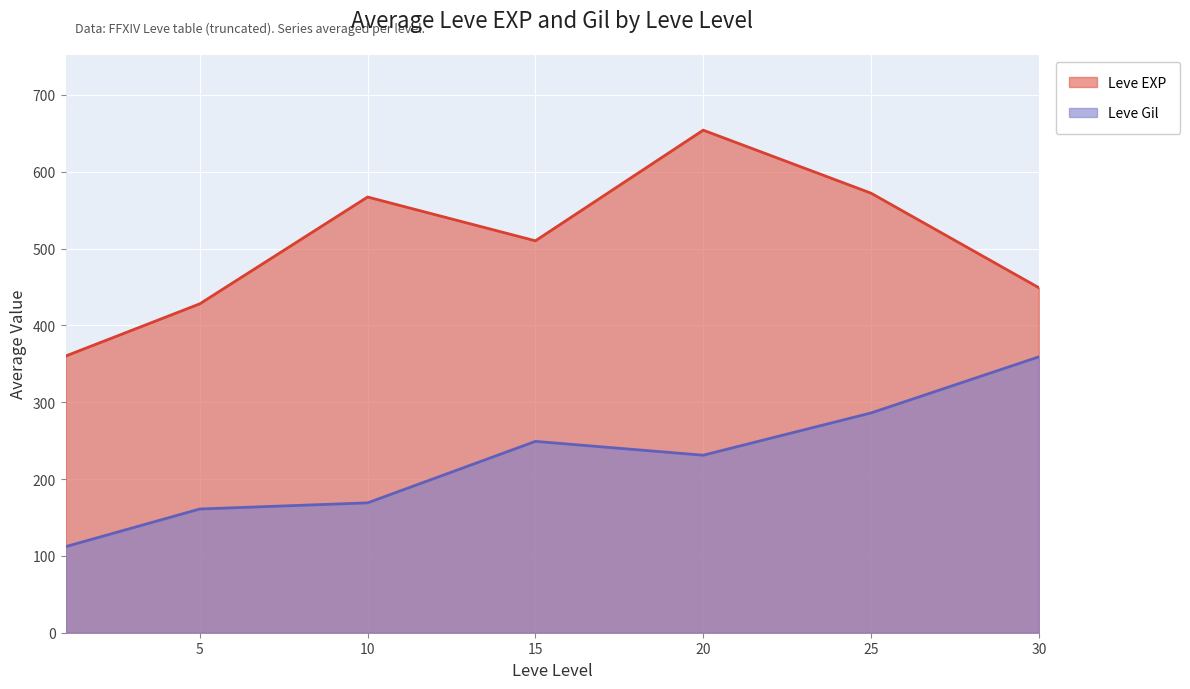

Read the Leve EXP value at 1, to the nearest 50.

350